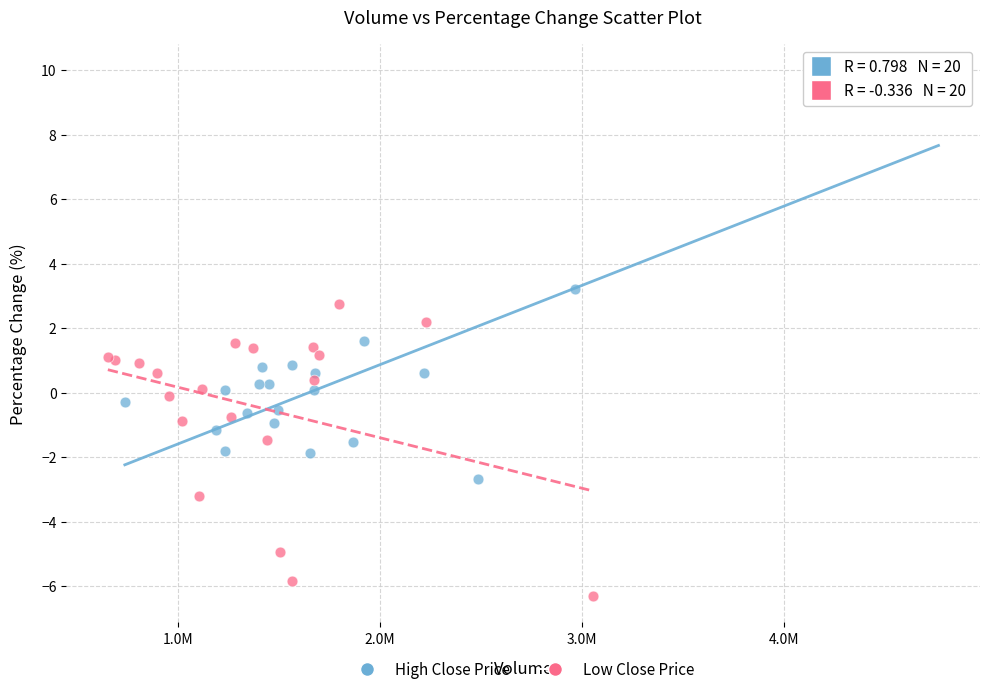

Which series reaches the maximum Y coordinate?

High Close Price